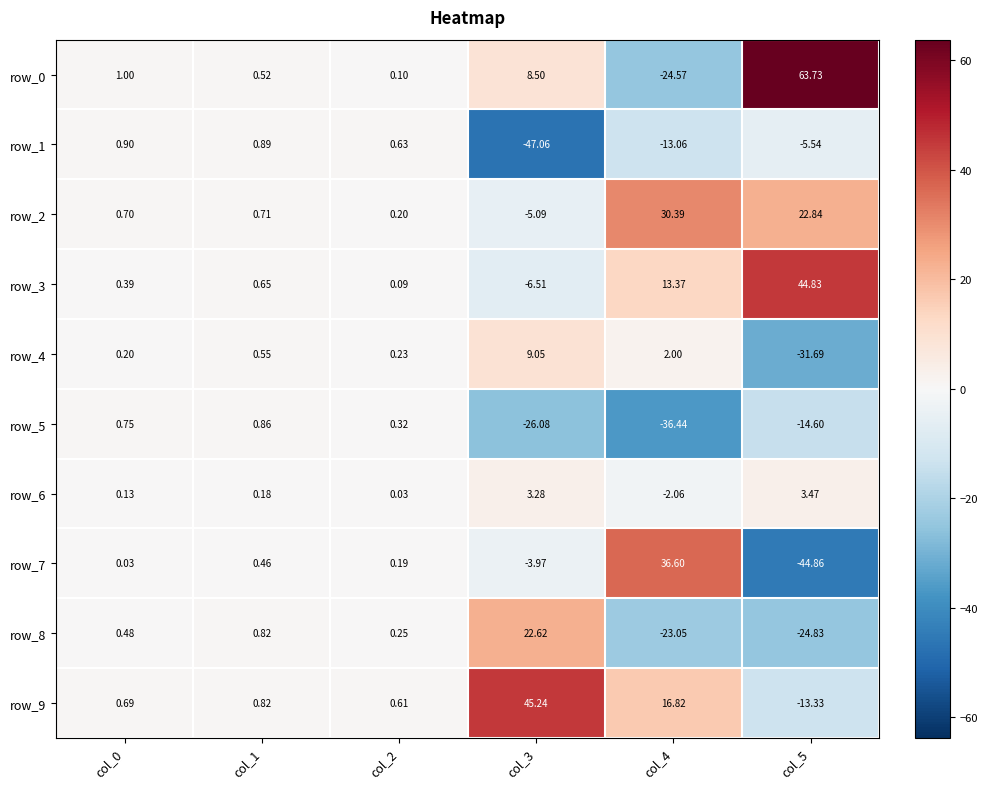

At which label does row_5 reach its minimum?

col_4